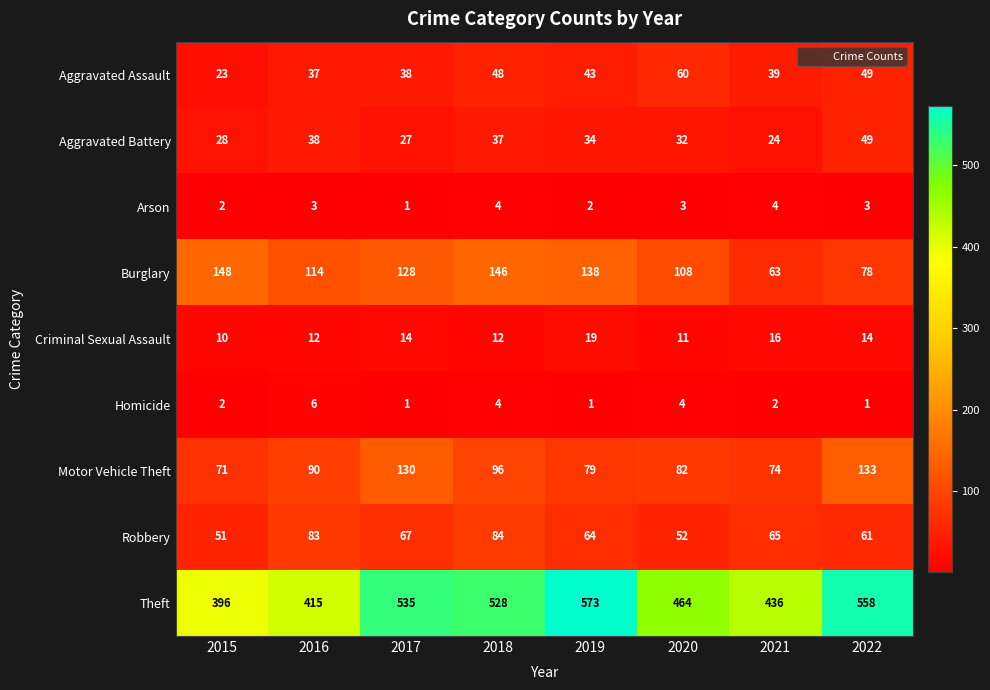

What is the difference between the Aggravated Battery values at 2017 and 2019?

7